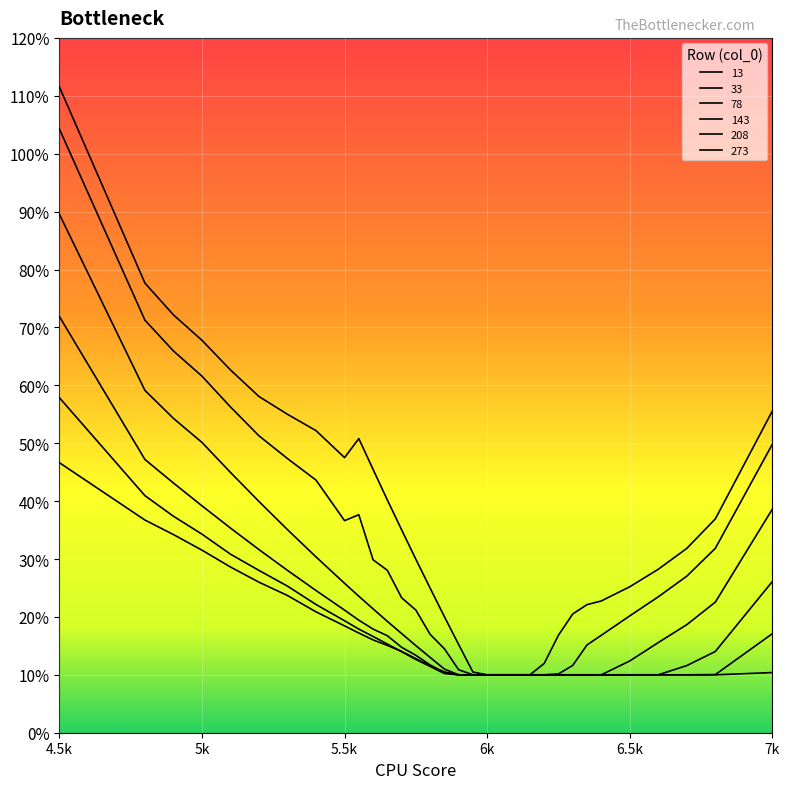

True or false: 13 has more than 2 points higher than both neighbors.

False